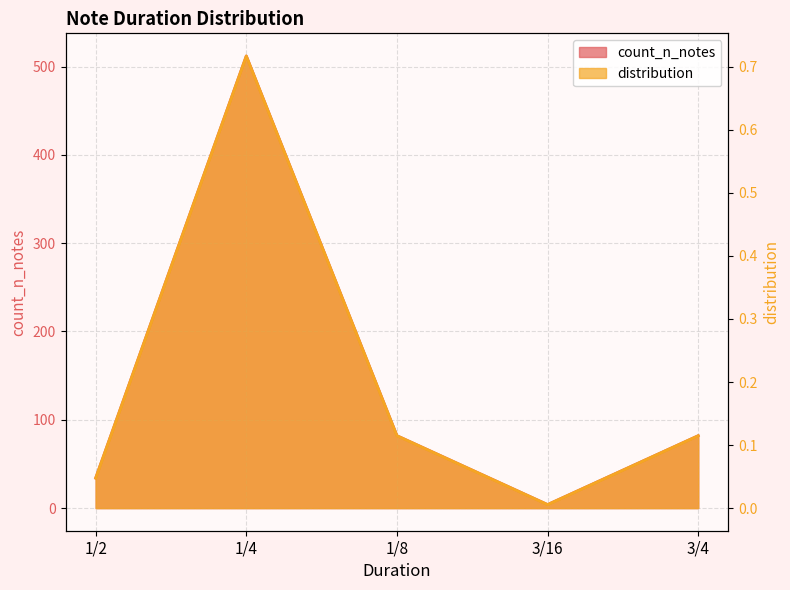

What is the label of the 4th point from the right?

1/4